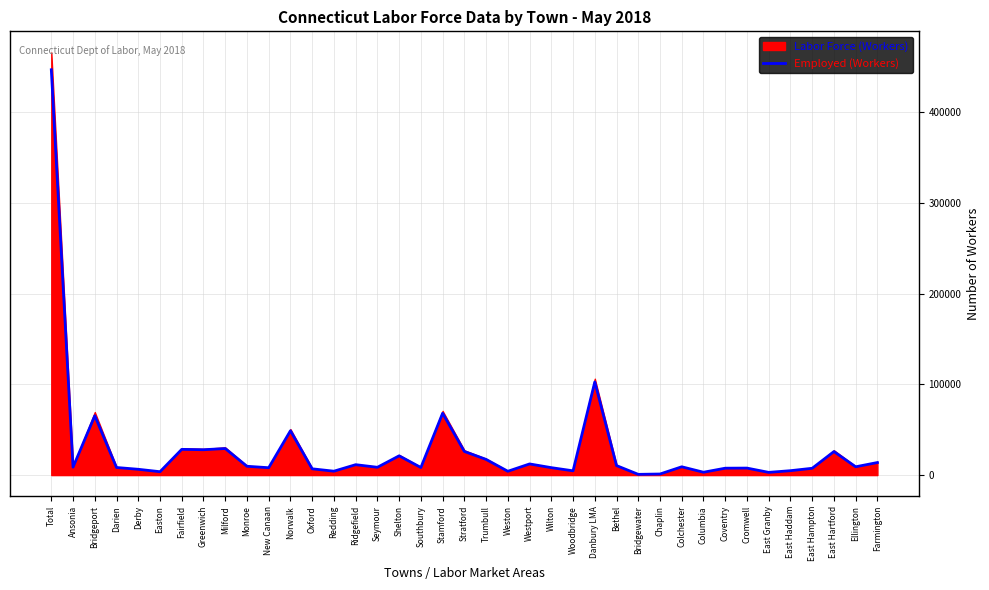

What is the sum of the values at Oxford and Bridgewater?

7736